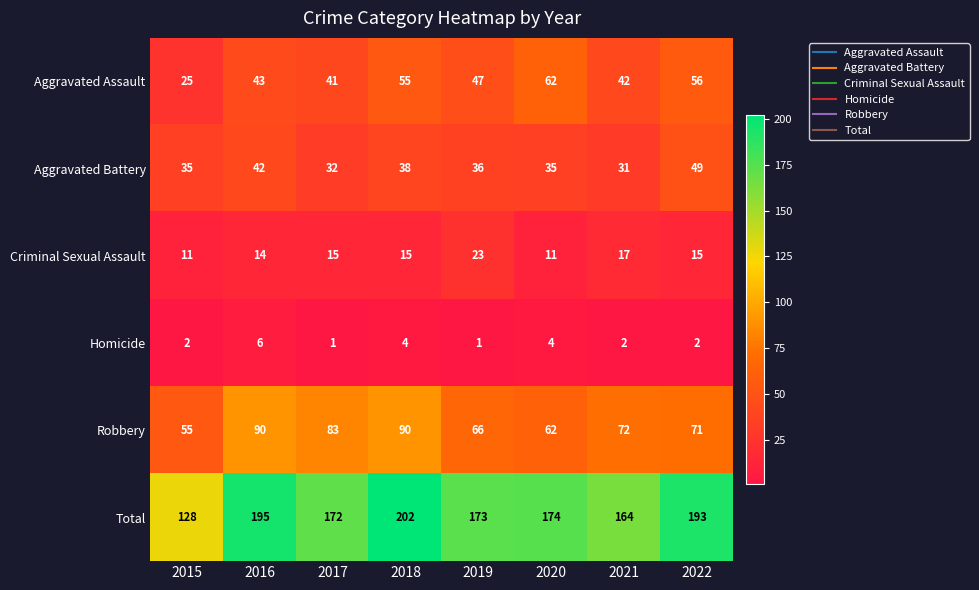

What is the greatest value displayed?

202